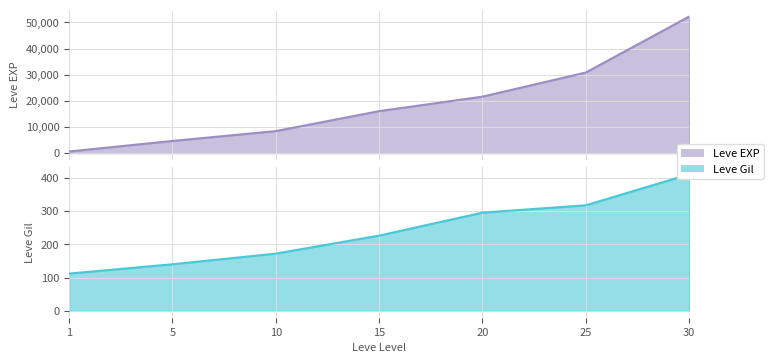

What is the difference between the second highest and minimum values in the Leve EXP series?

30190